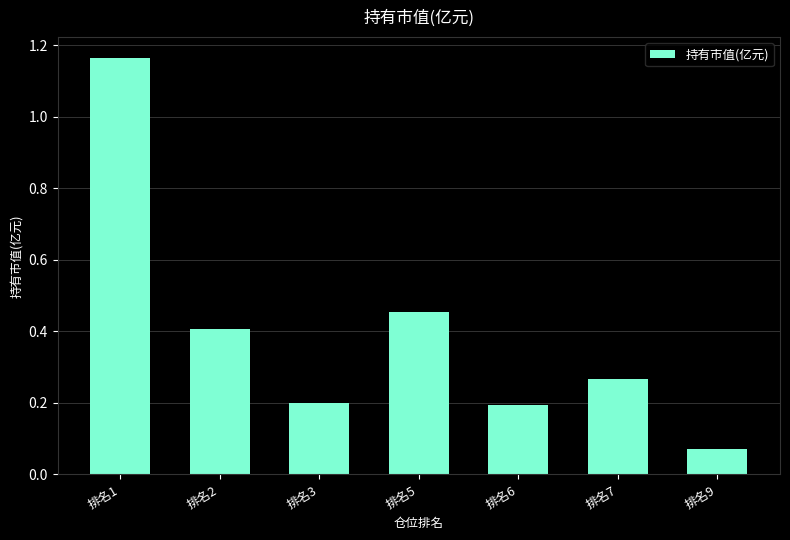

At which category does the chart reach its minimum across all series?

排名9